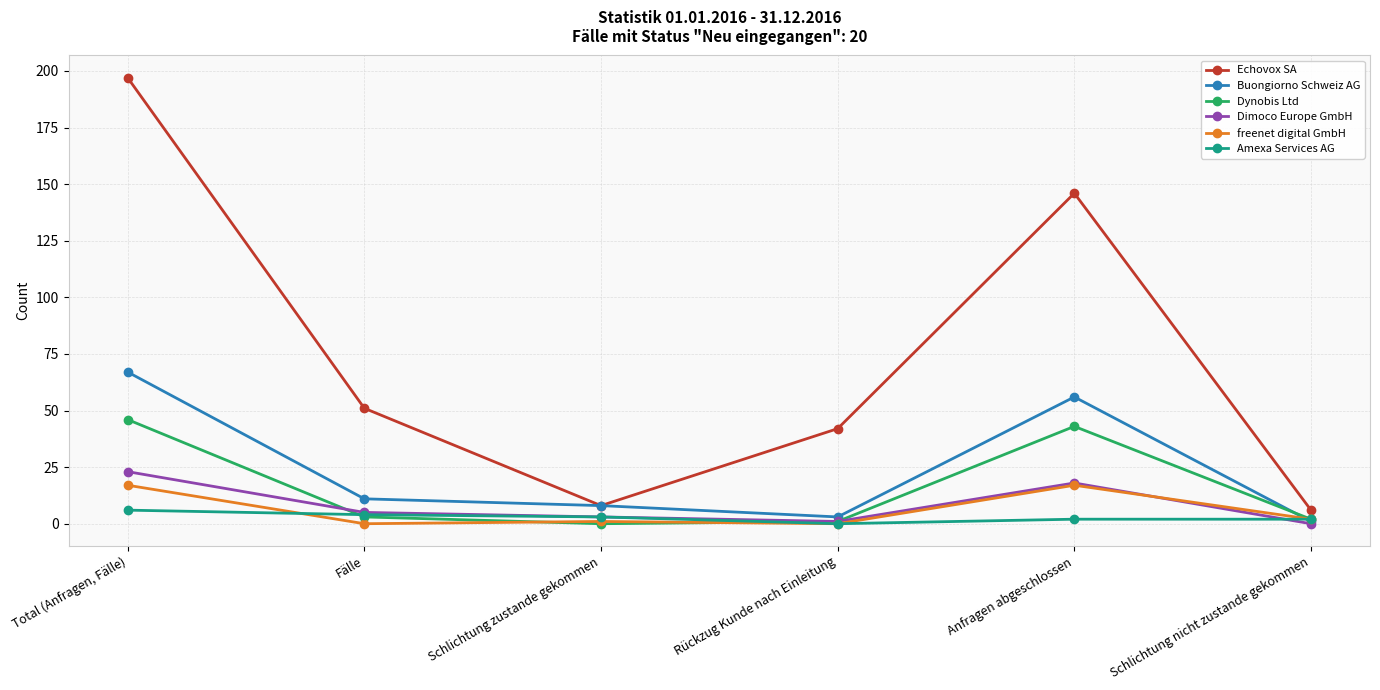

At which label does Dimoco Europe GmbH reach its peak?

Total (Anfragen, Fälle)